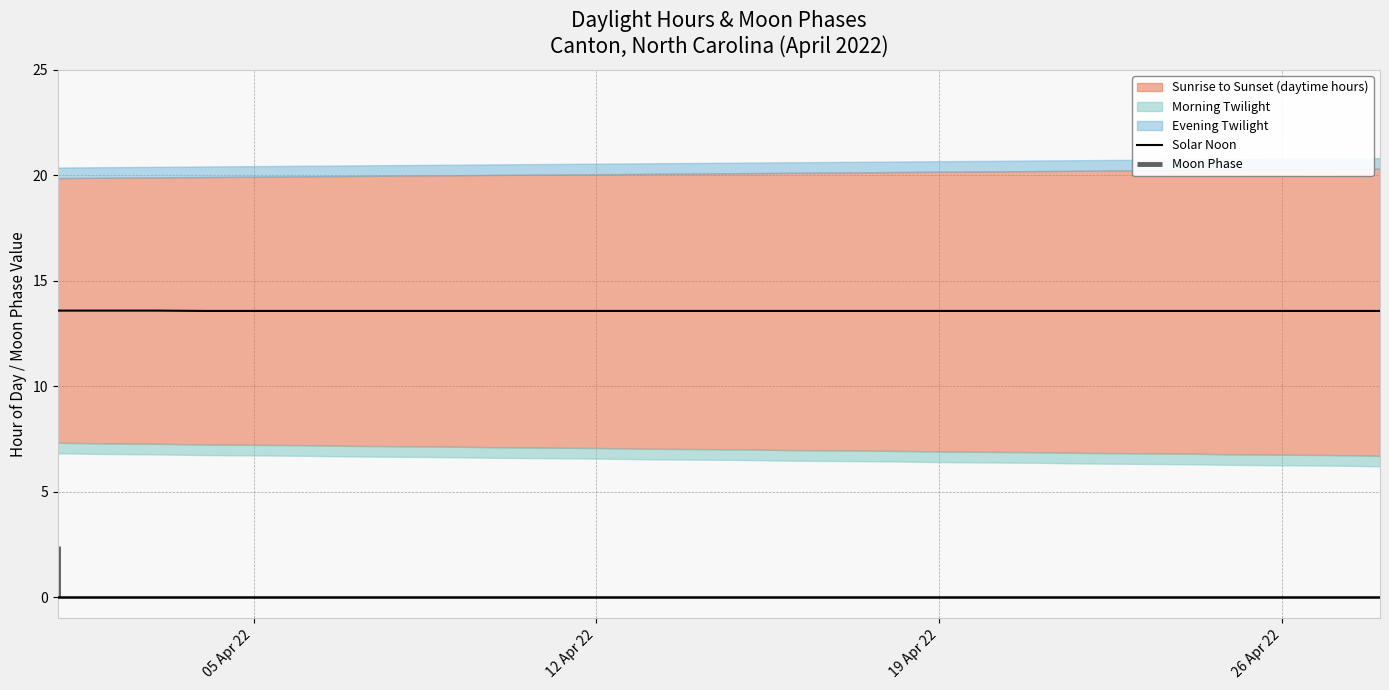

Count the values in the range 13 to 14.

28